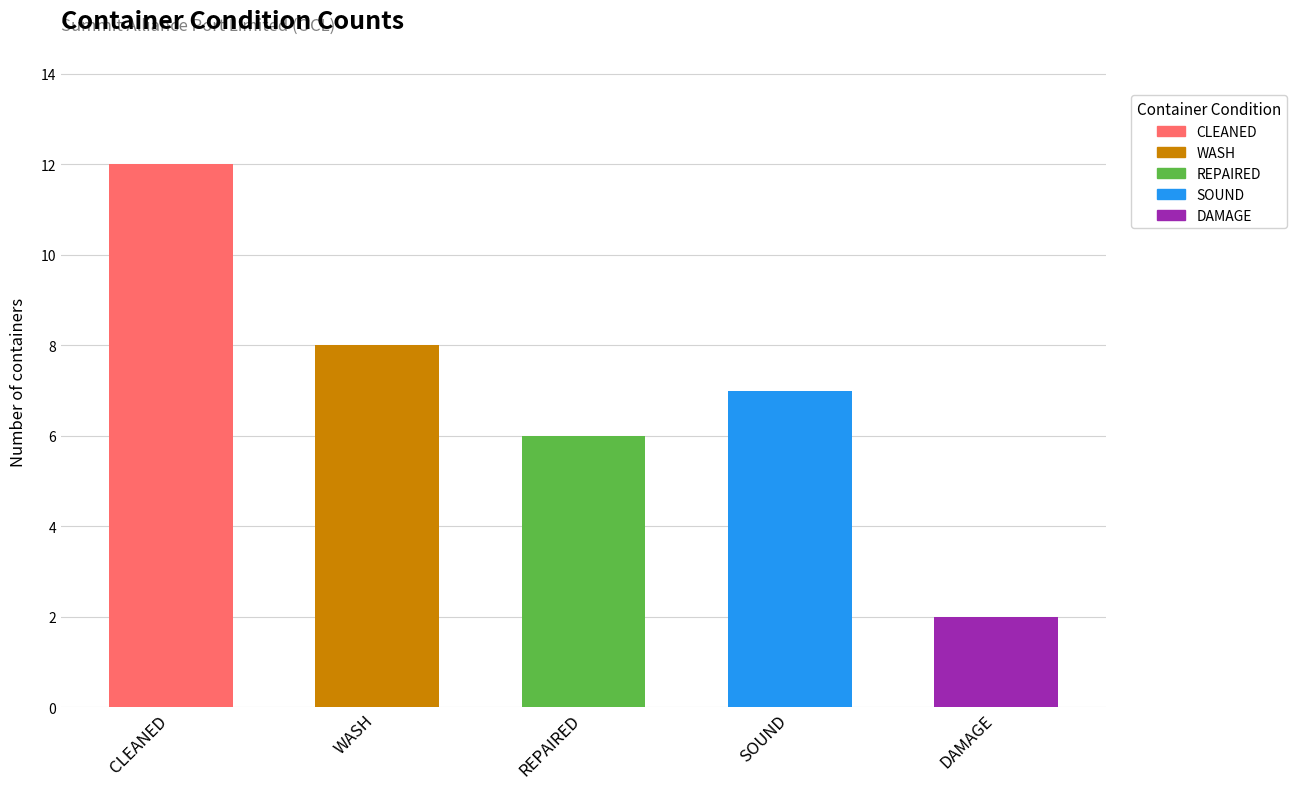

Are the bars grouped side by side (vs. stacked)?

Yes